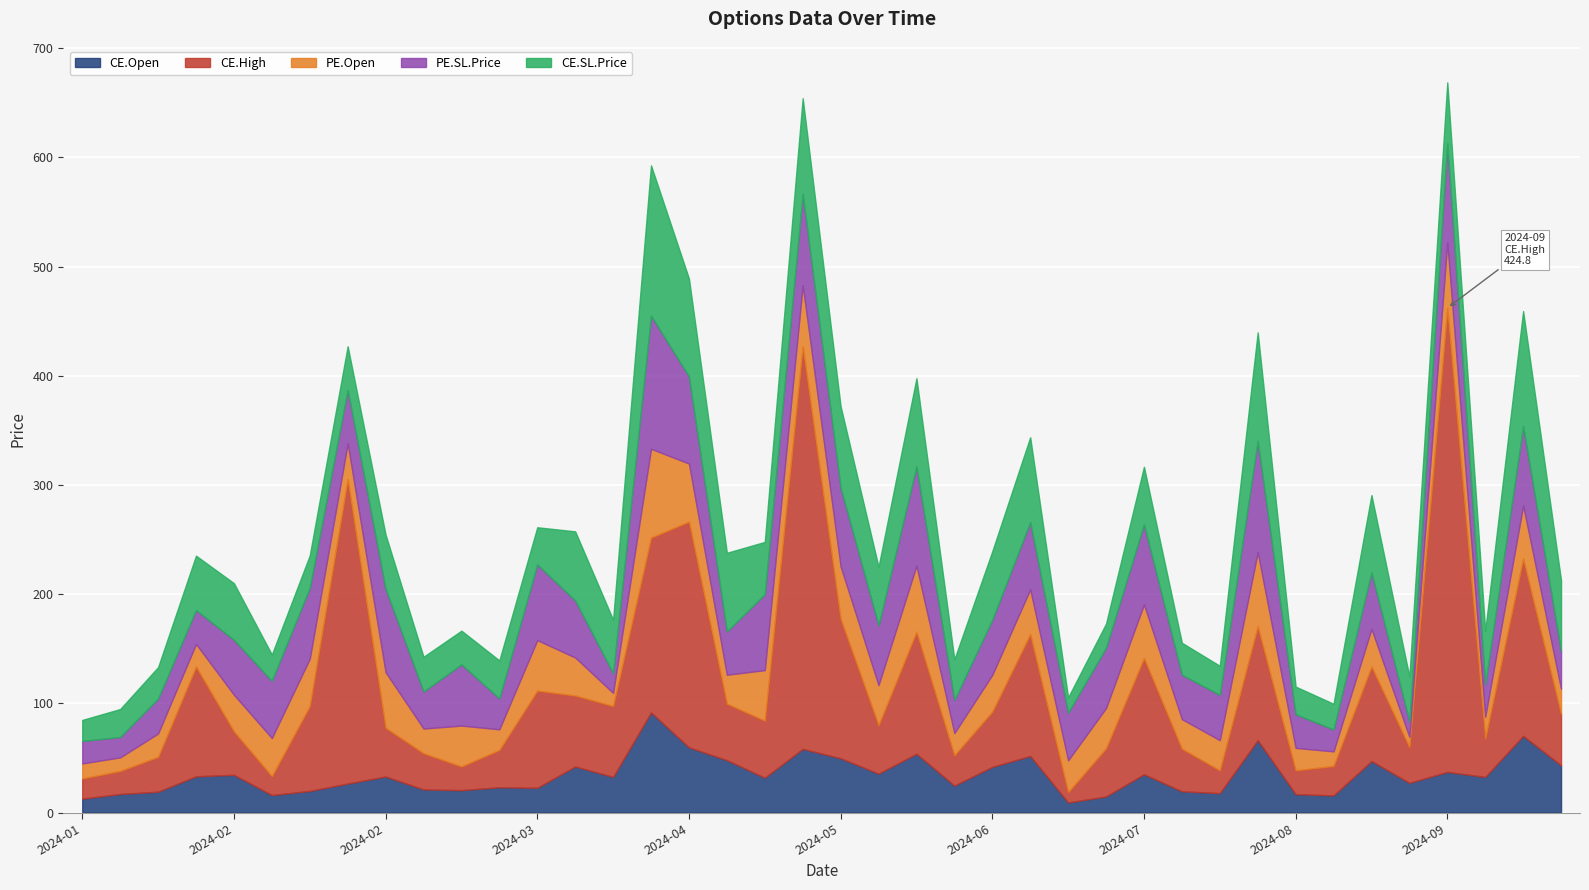

After their last crossing, which series has the higher values: PE.Open or CE.High?

CE.High